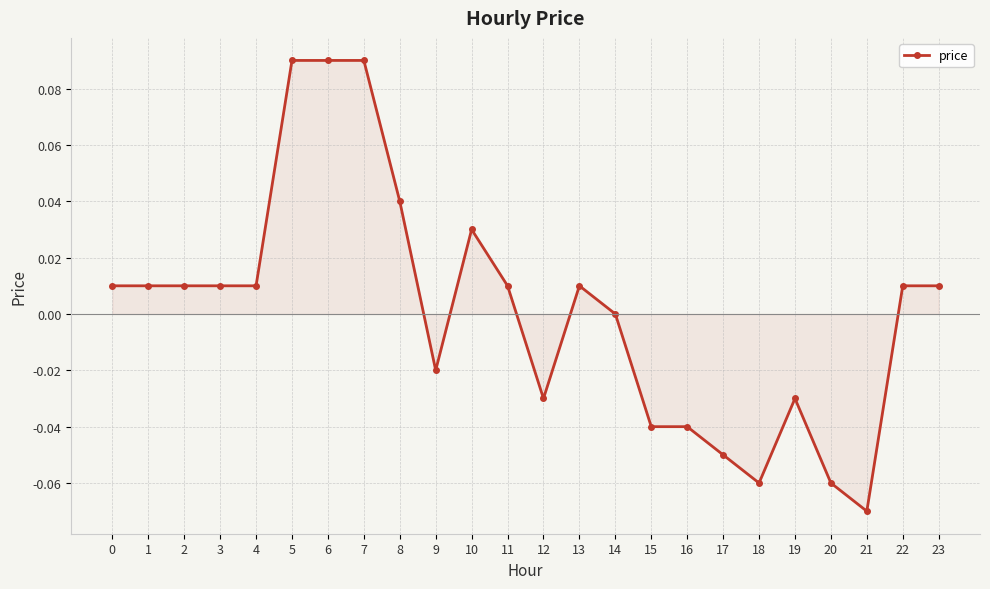

At which category does the chart reach its minimum across all series?

21